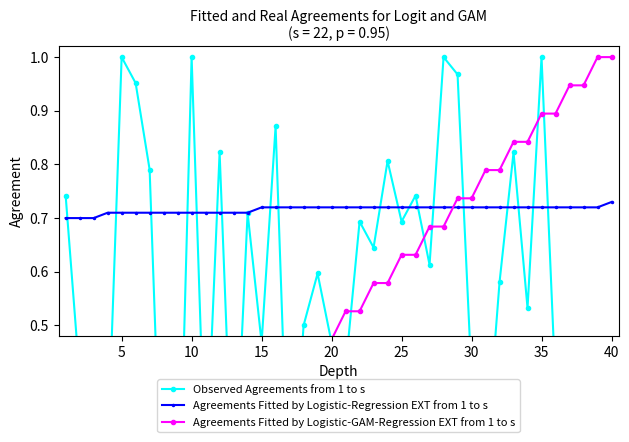

Which series ends up on top after the final intersection of Agreements Fitted by Logistic-GAM-Regression EXT from 1 to s and Observed Agreements from 1 to s?

Agreements Fitted by Logistic-GAM-Regression EXT from 1 to s